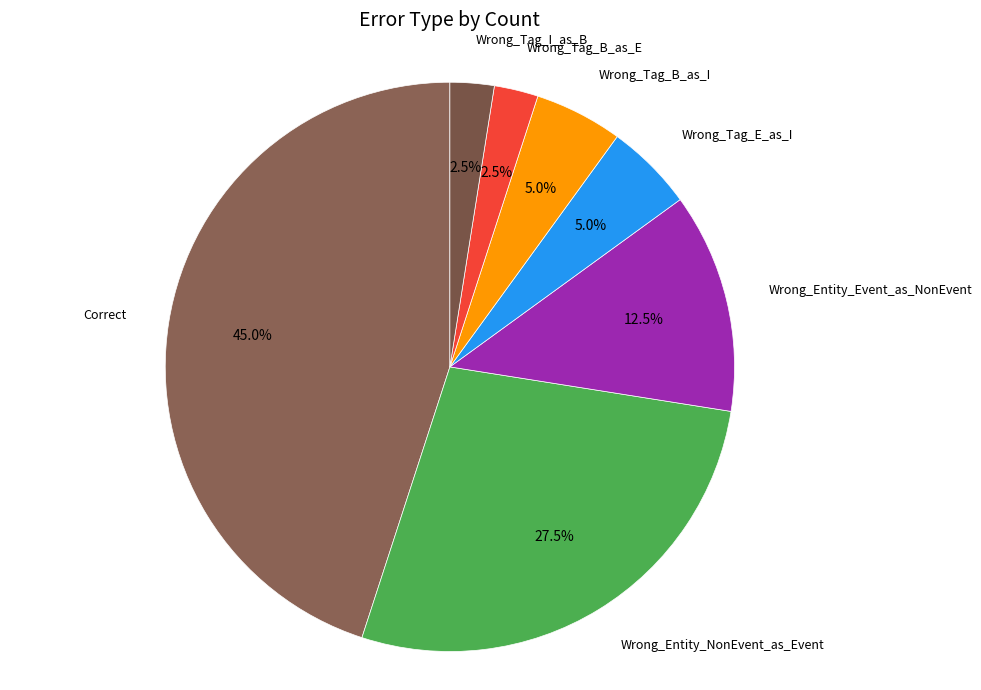

Is there a majority slice in this chart?

No